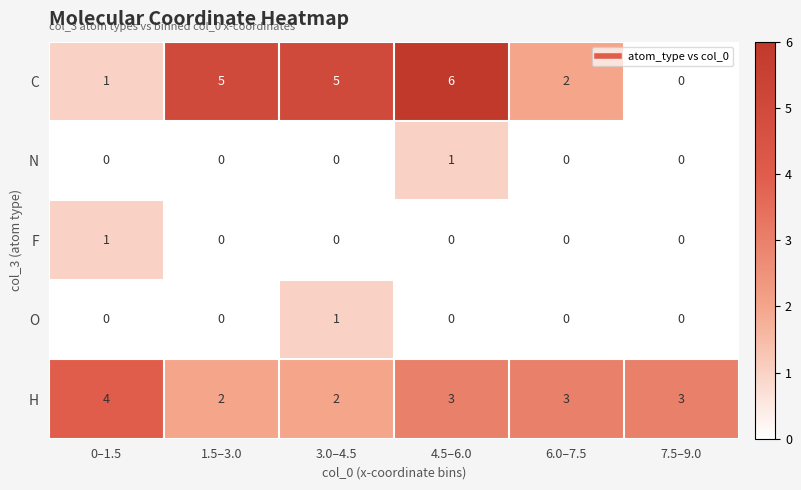

Reading left to right, list all the values displayed in this chart.

C: 1	5	5	6	2	0
N: 0	0	0	1	0	0
F: 1	0	0	0	0	0
O: 0	0	1	0	0	0
H: 4	2	2	3	3	3